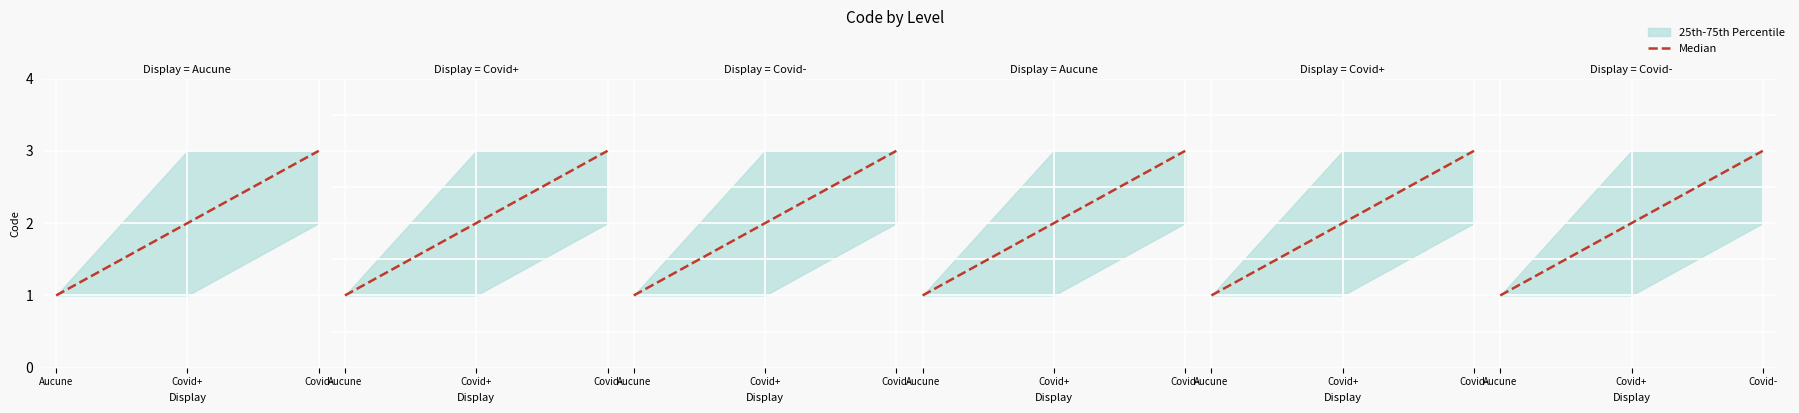

Which category has the lowest value across all series?

Aucune